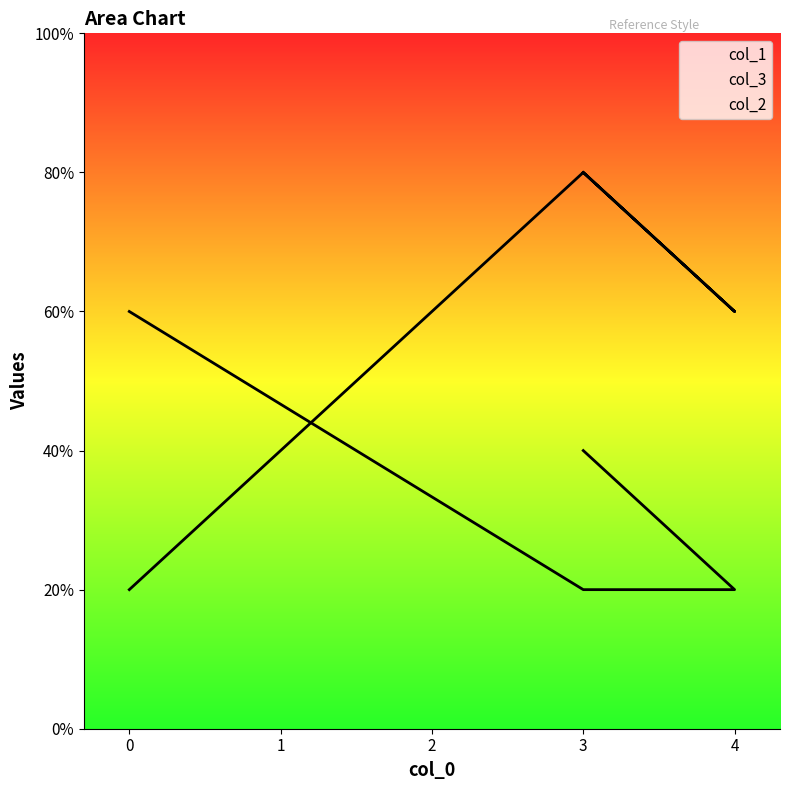

The value of col_1 at 3 is 4. True or false?

True